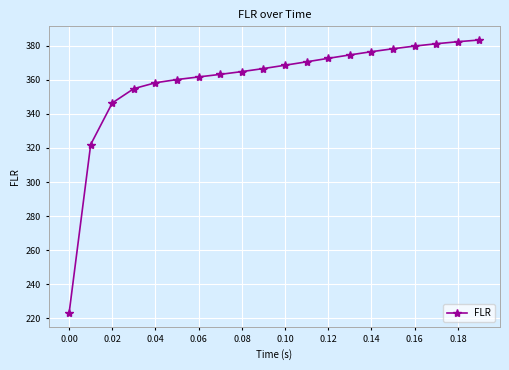

What is the difference between the maximum and second lowest values?

61.3